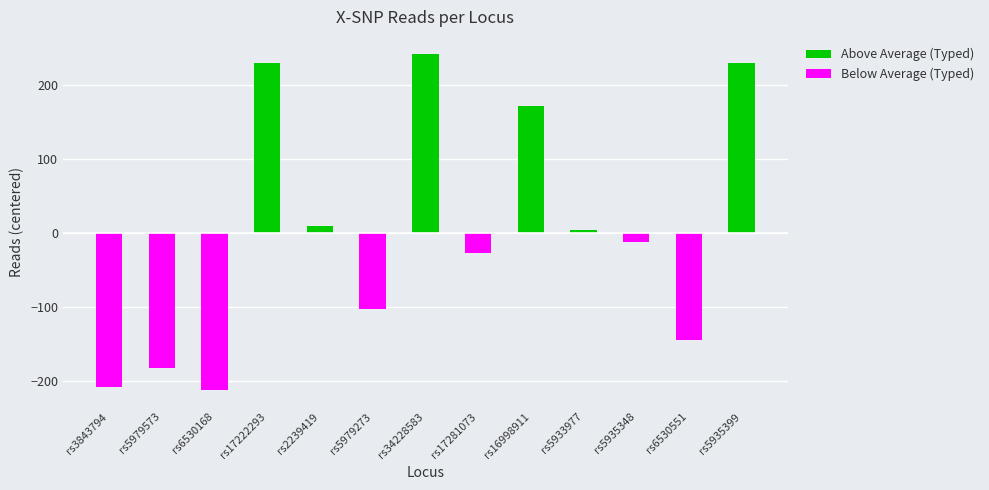

Read the Above Average (Typed) value at rs5935399.

230.8